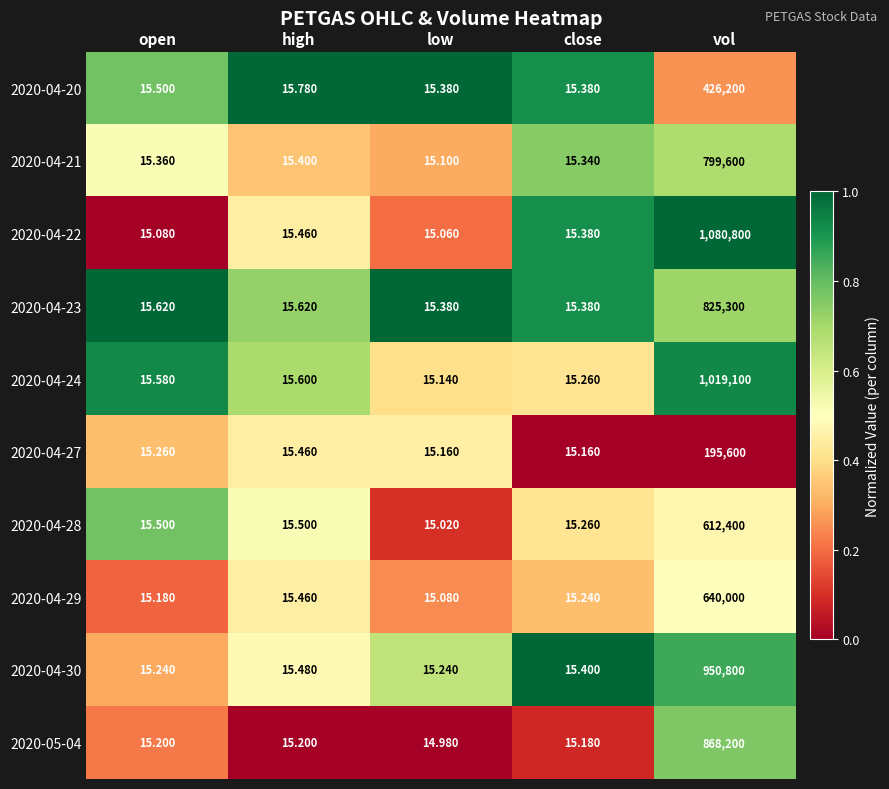

List the labels in order of 2020-04-22 value, largest first.

vol, high, close, open, low